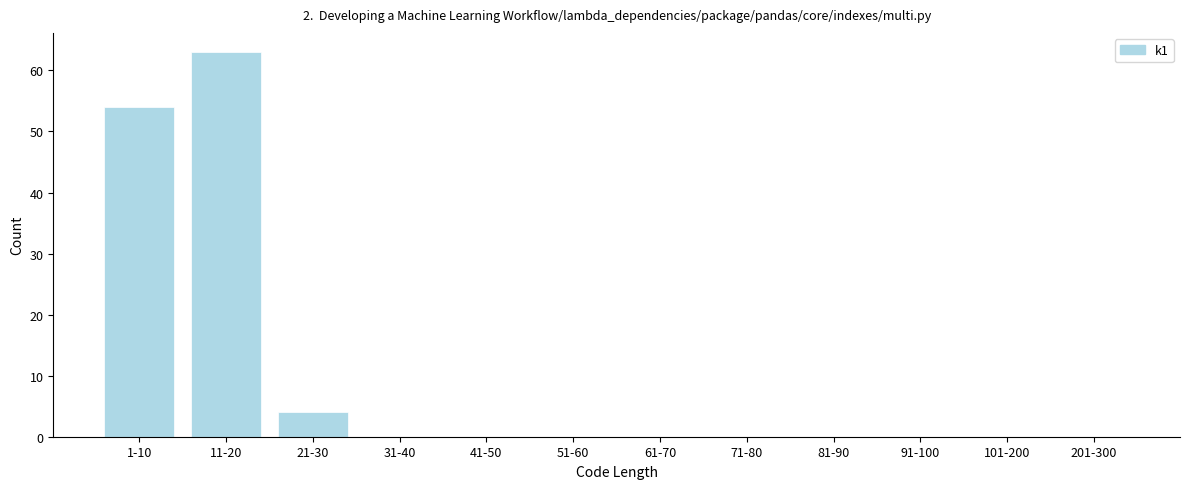

Reading right to left, what are all the values shown in this chart?

201-300=0	101-200=0	91-100=0	81-90=0	71-80=0	61-70=0	51-60=0	41-50=0	31-40=0	21-30=4	11-20=63	1-10=54